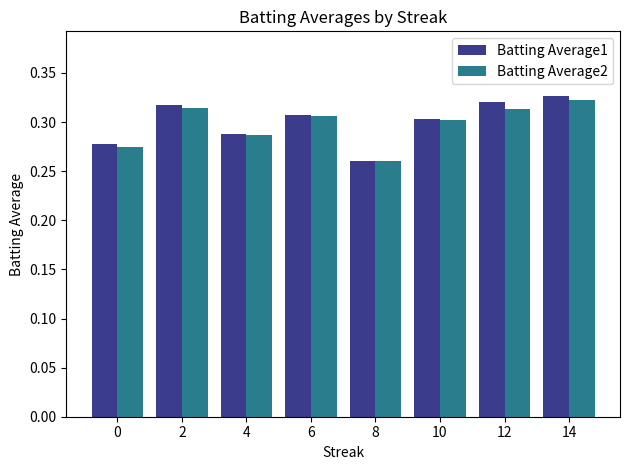

What is the sum of the Batting Average2 values at 8 and 4?

0.5